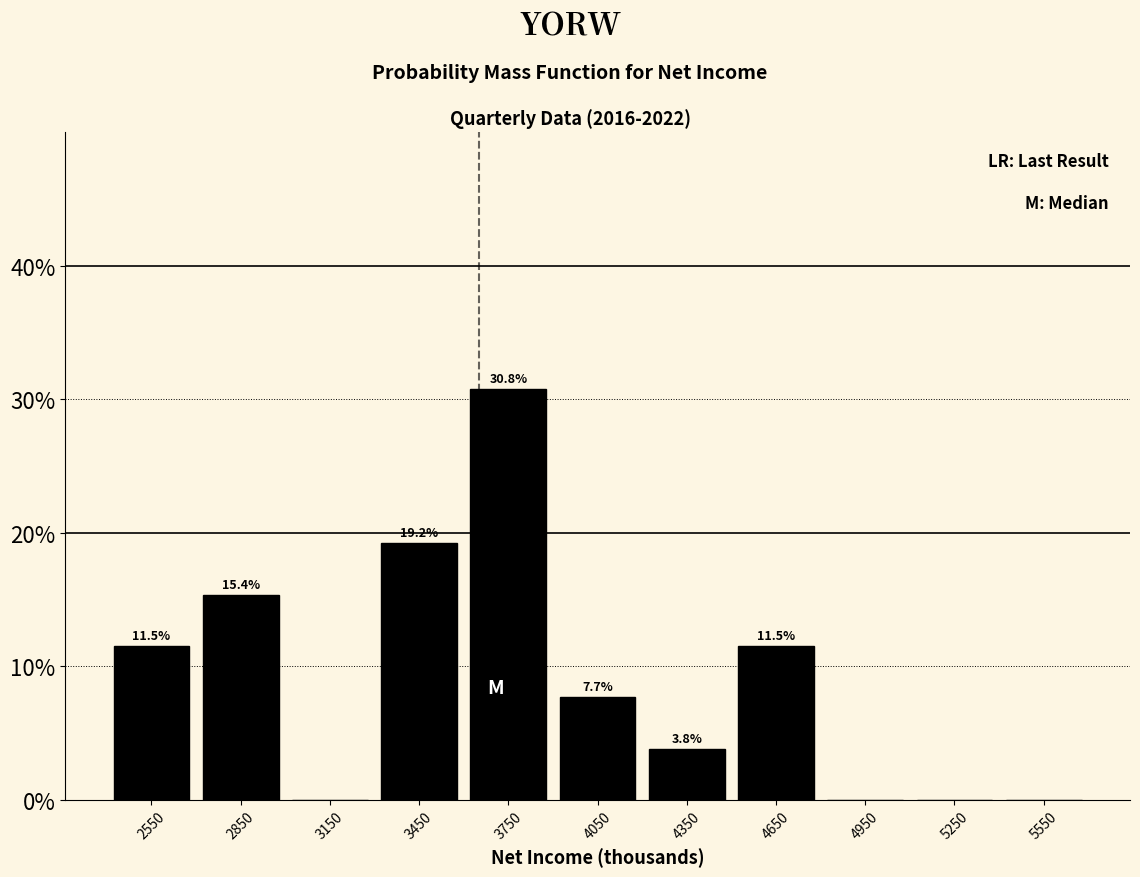

Which range on the x-axis has the tallest bar?

3600 to 3900